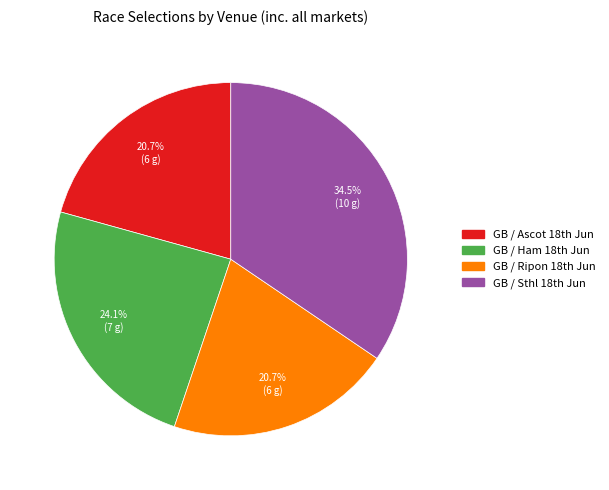

How many segments does this pie chart have?

4